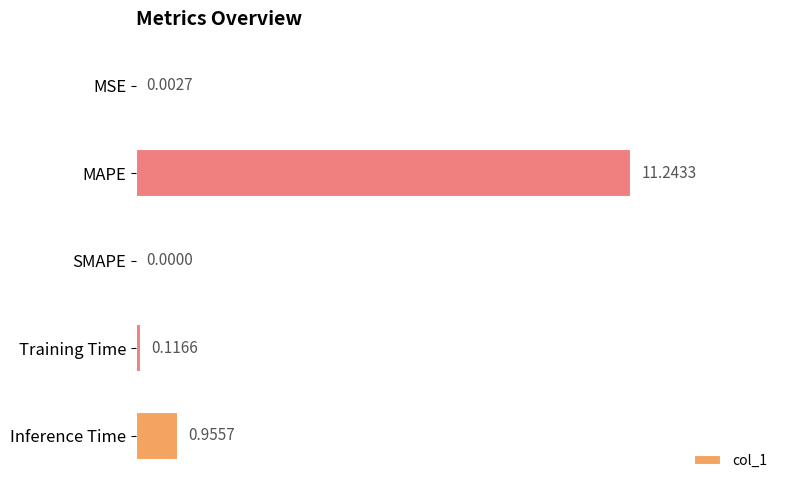

What is the sum of all values?

12.3